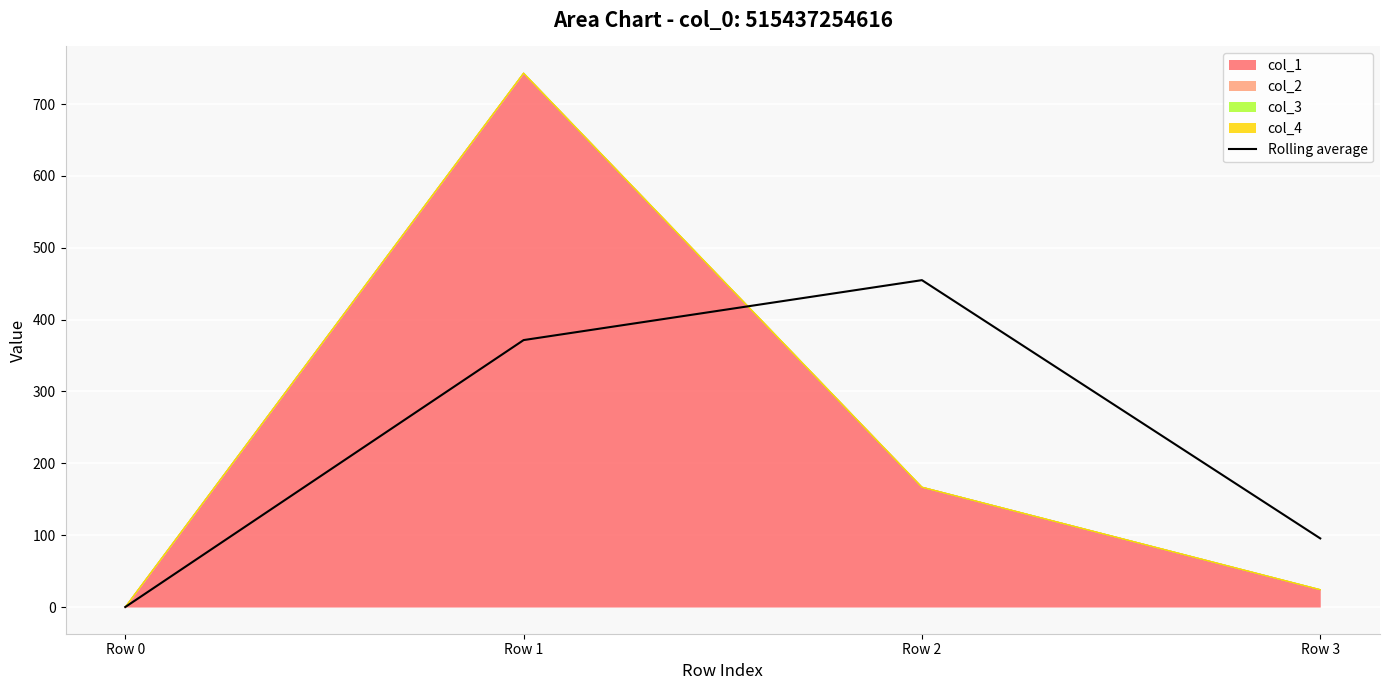

The value at Row 1 is 371.5. True or false?

True